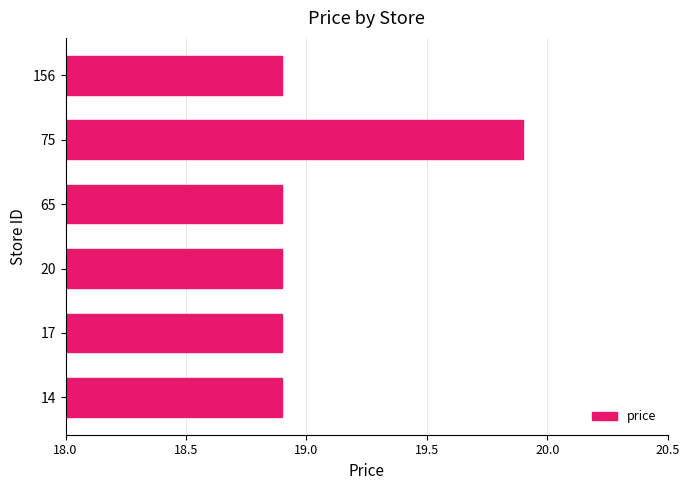

What is the sum of all values?

114.4